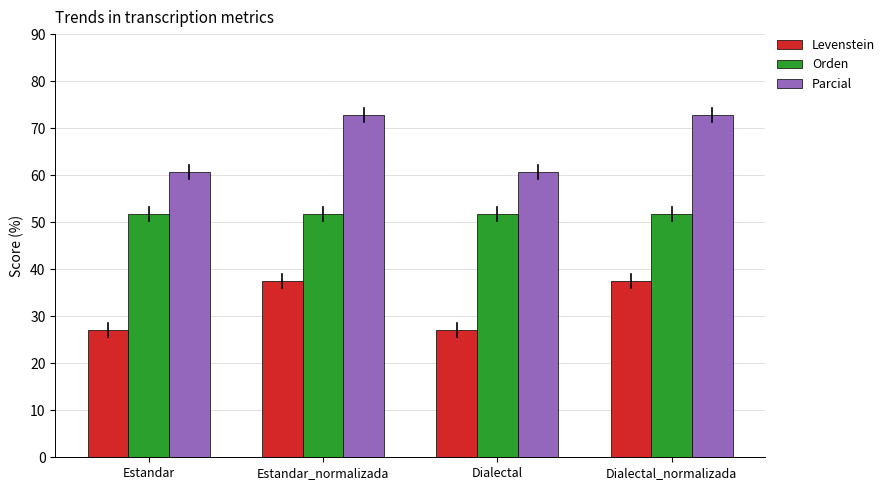

Reading left to right, transcribe all the data shown in this chart.

Levenstein: 27.0	37.5	27.0	37.5
Orden: 51.7	51.7	51.7	51.7
Parcial: 60.6	72.7	60.6	72.7